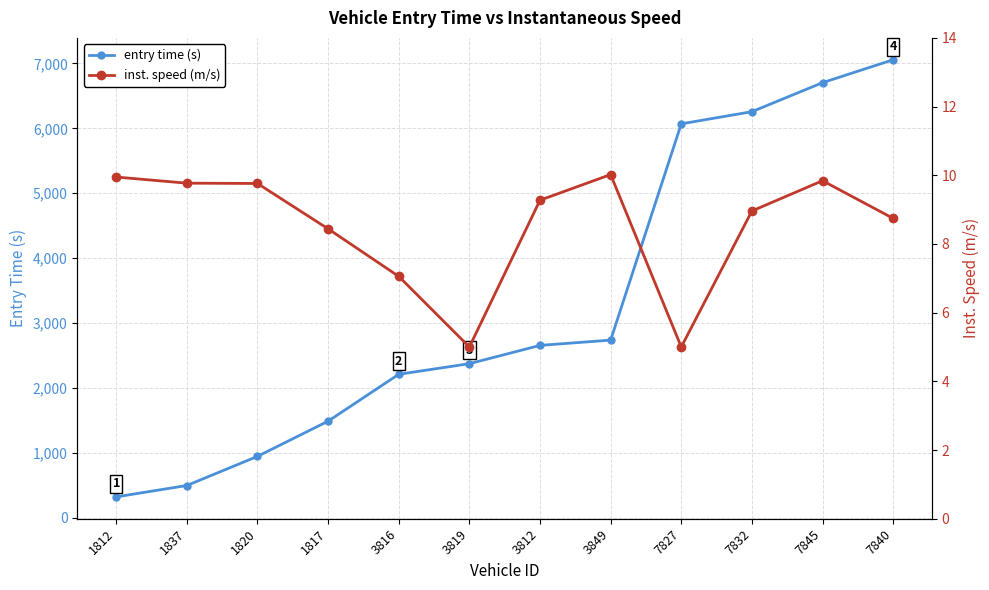

The value of entry time (s) at 7832 is 6255.8. True or false?

True